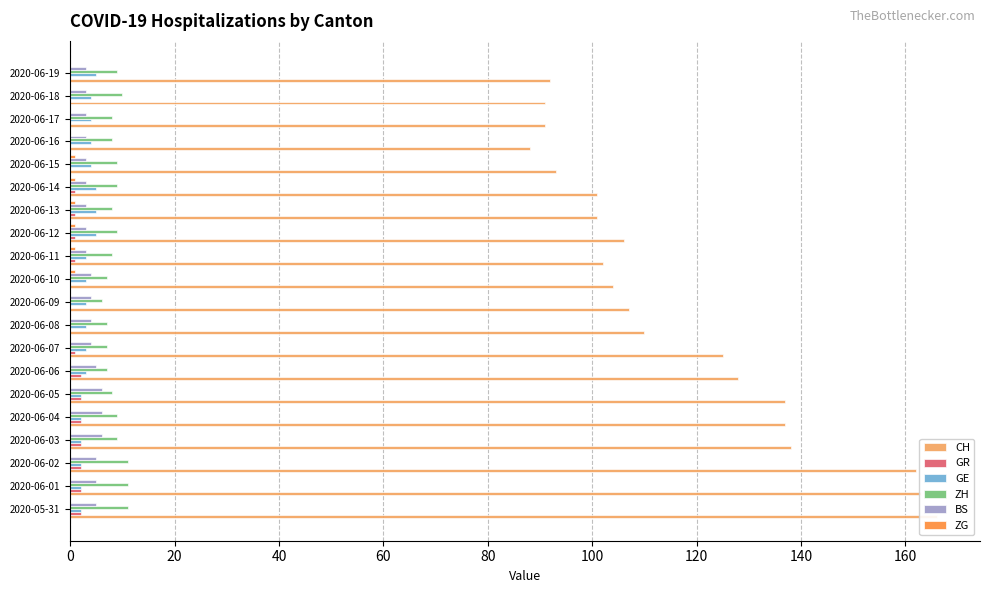

Count the number of data series in this chart.

6